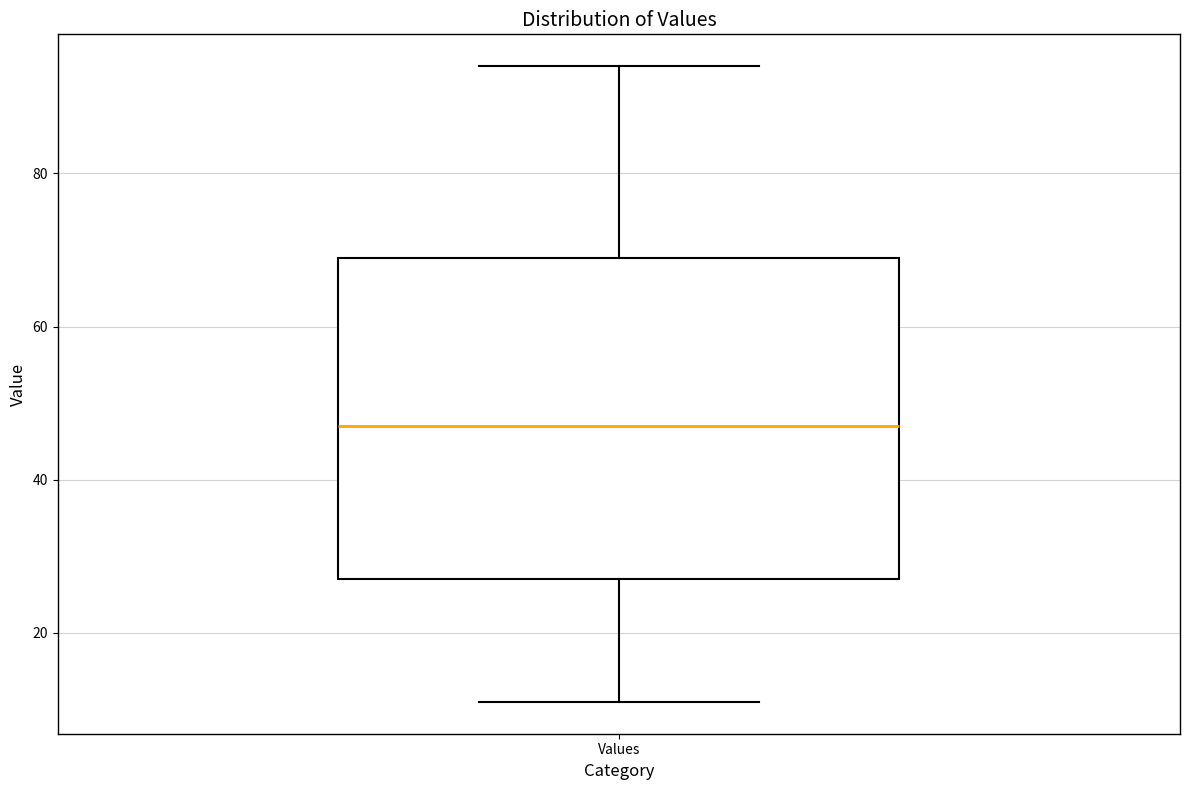

Transcribe this box plot: give where the median line is, the range the box spans, and where the two whiskers end, as read against the y-axis. The values are not printed on the chart, so give them approximately, as read against the axis.

median 48, box 28 to 70, whiskers 12 to 94